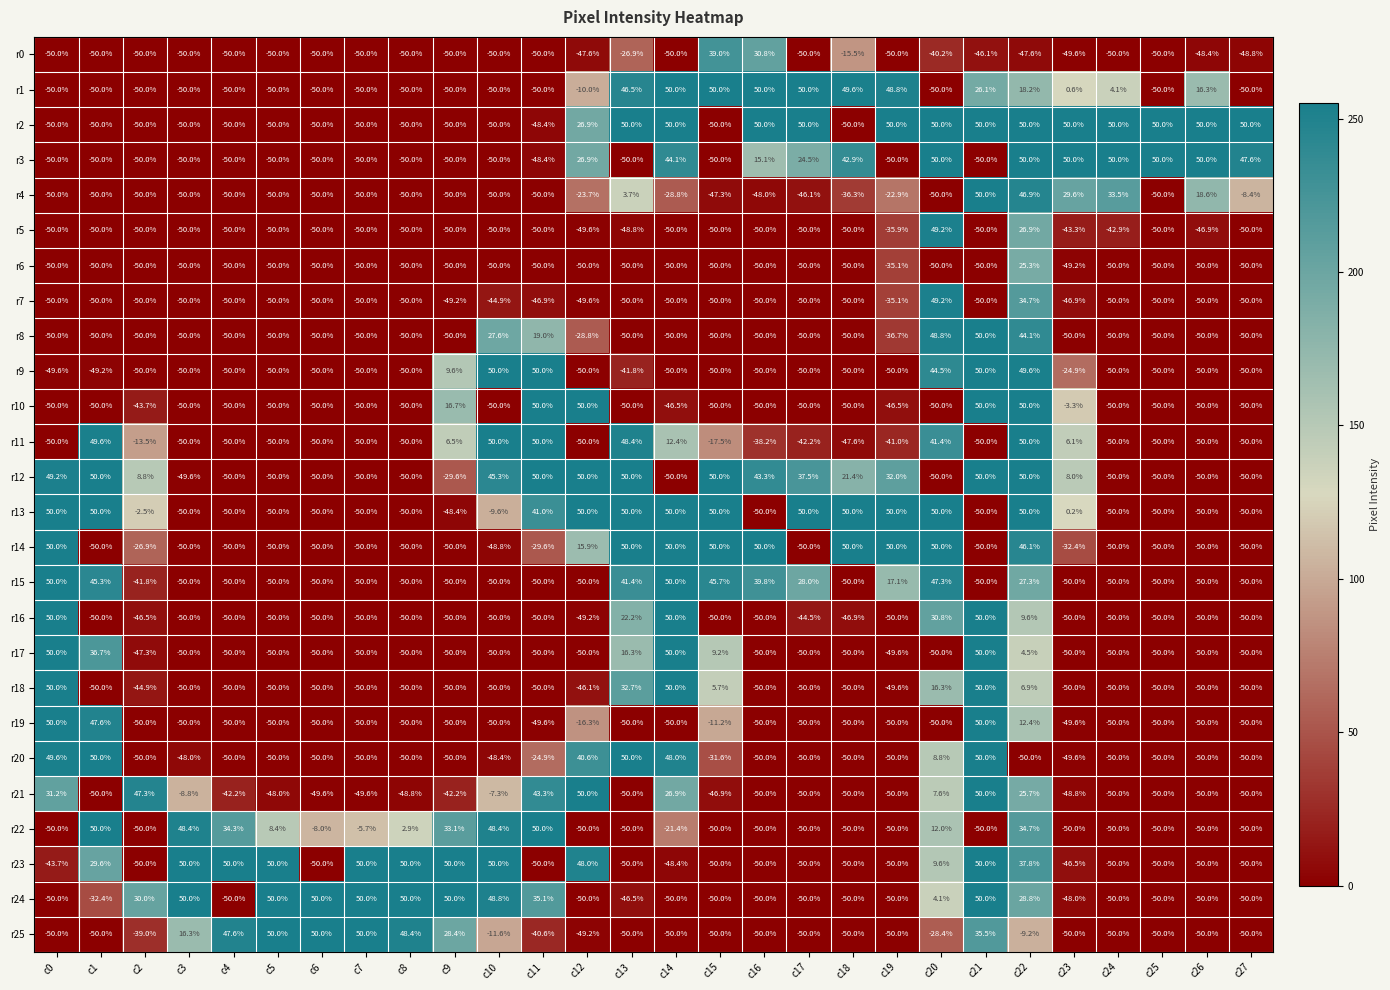

Is it true that r22 equals -50.0 at c13?

True